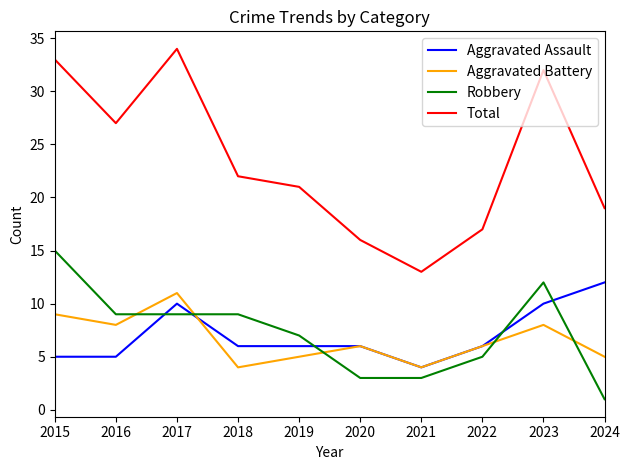

The Aggravated Battery series shows 17 at 2017. True or false?

False